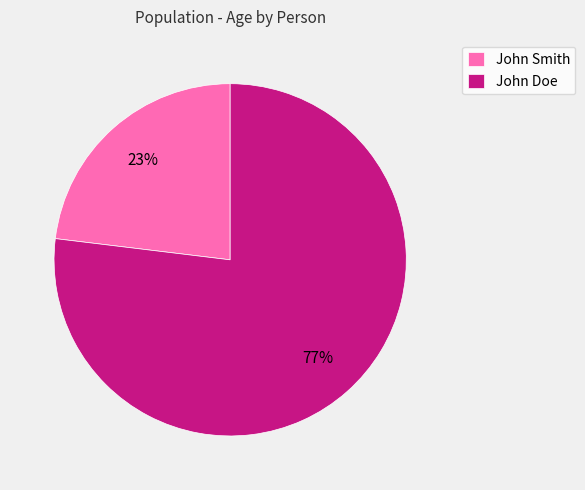

To the nearest percent, what is the average slice percentage?

50%